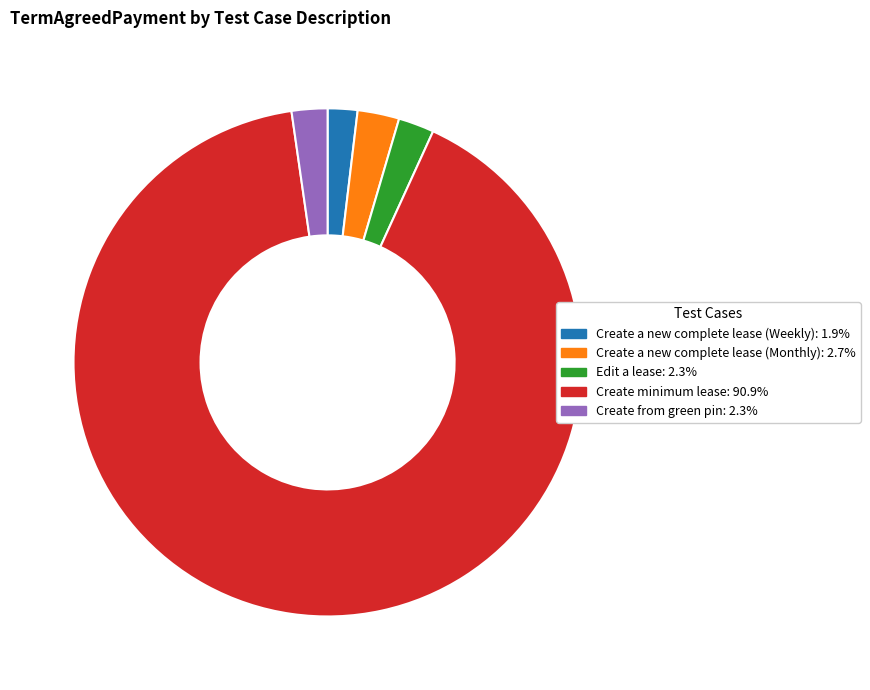

Which slice is the largest?

Create minimum lease